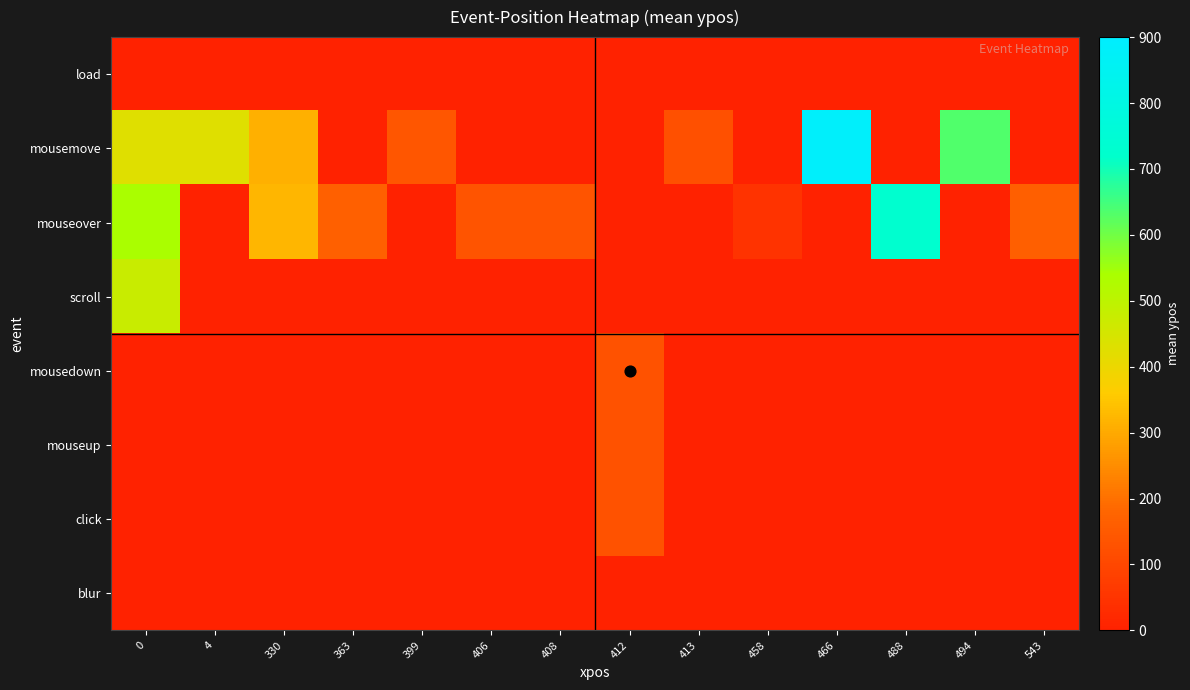

Which series has the largest total across all categories?

mousemove